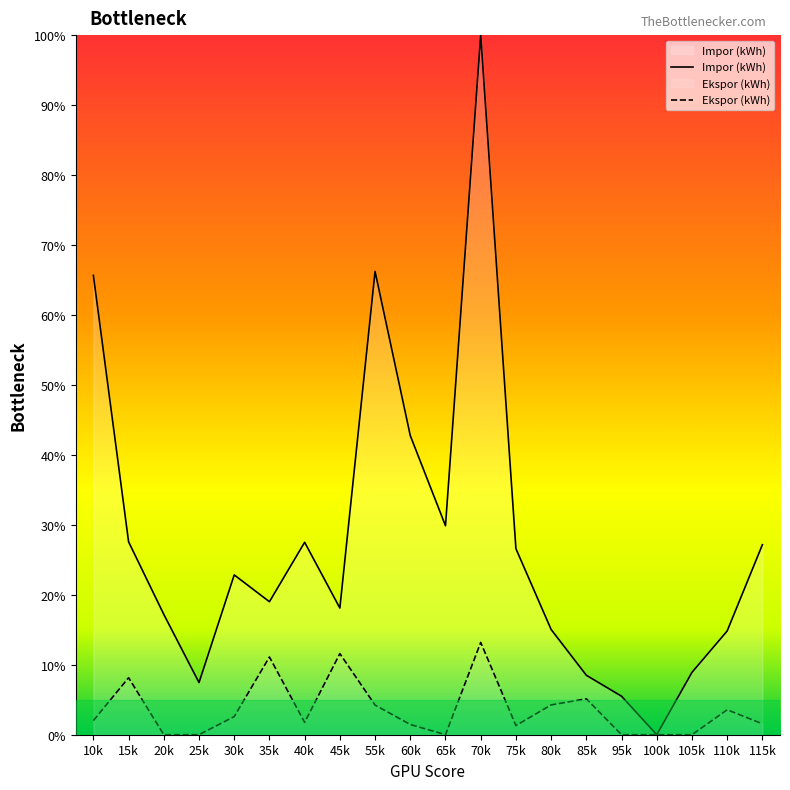

Where is Ekspor (kWh) nearest to the value 6?

85k